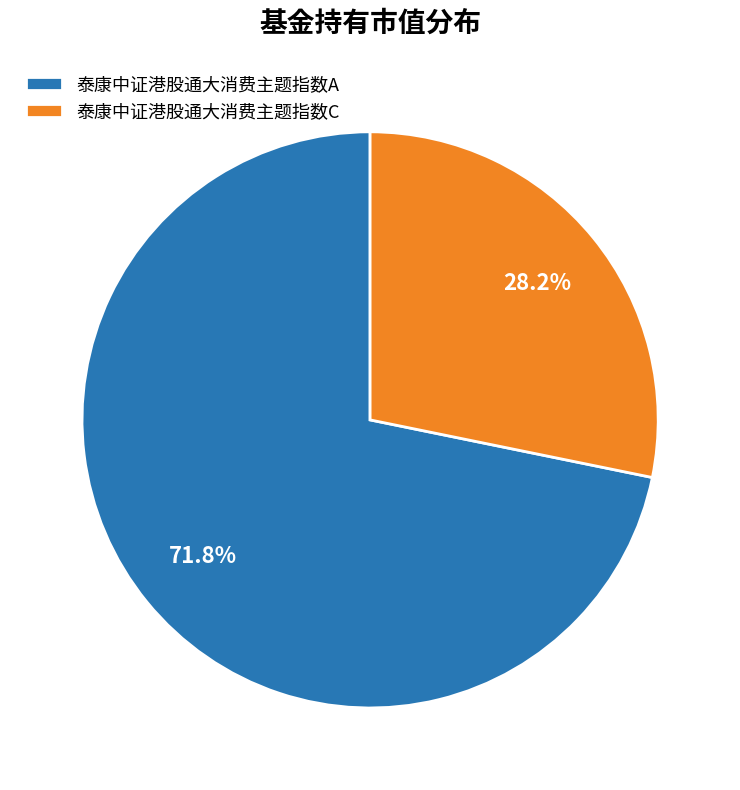

Does 泰康中证港股通大消费主题指数C account for over 50% of the chart?

No